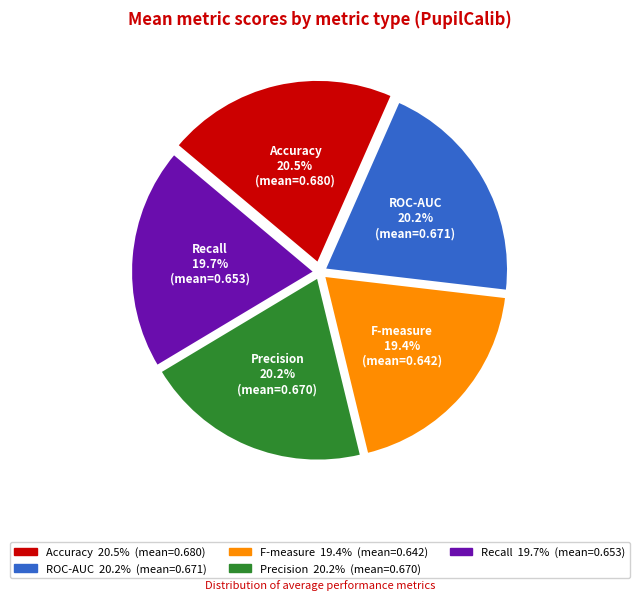

To the nearest percent, what is the difference between the largest and smallest slice percentages?

1%